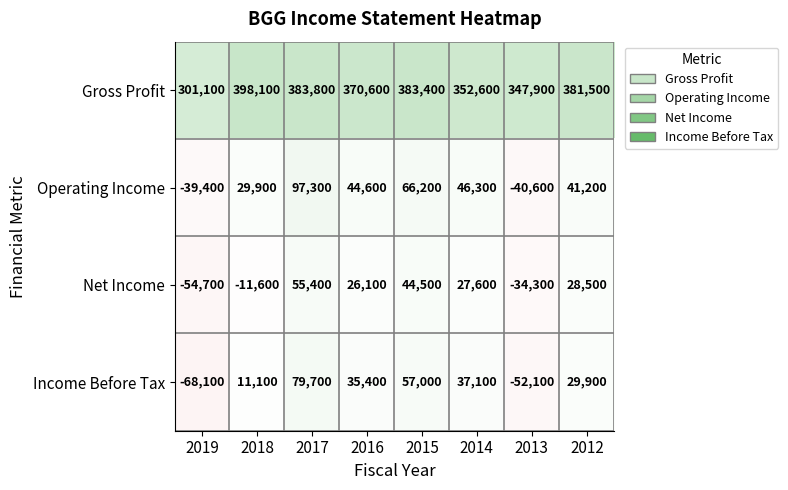

Where is Income Before Tax nearest to the value 5800?

2018